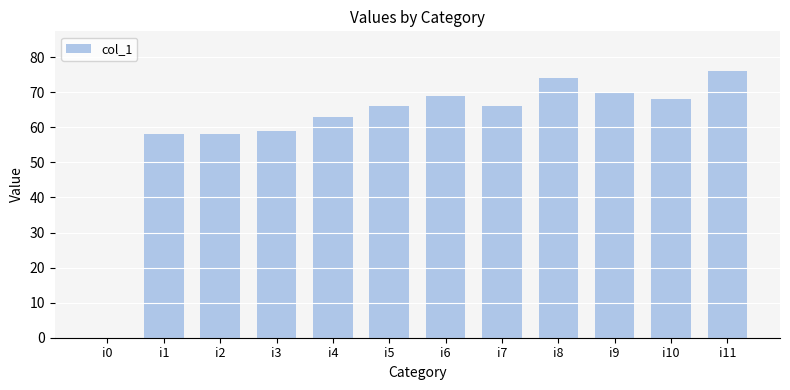

What value does the data have at i4, to the nearest 10?

60